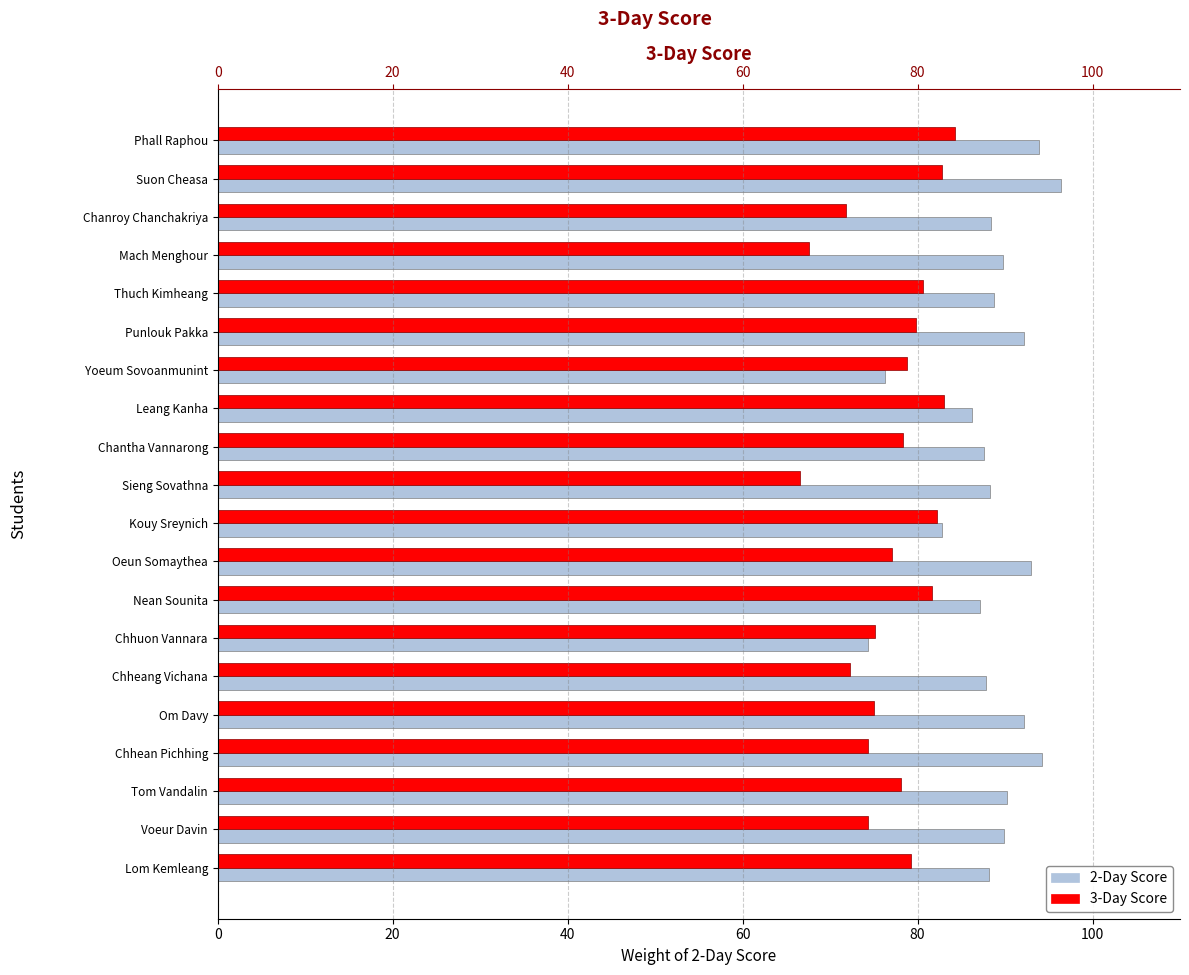

Is it true that 2-Day Score equals 88.4 at Chanroy Chanchakriya?

True